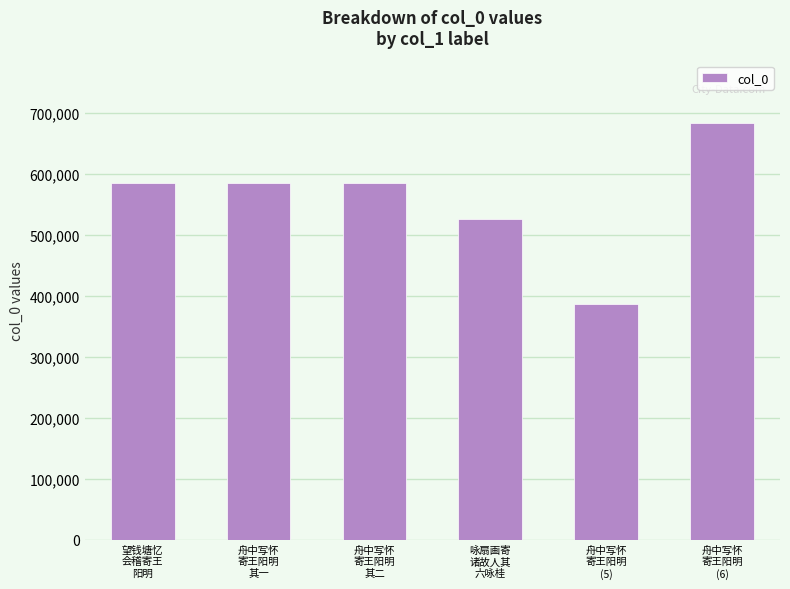

What is the value of the 6th bar from the left?

683160